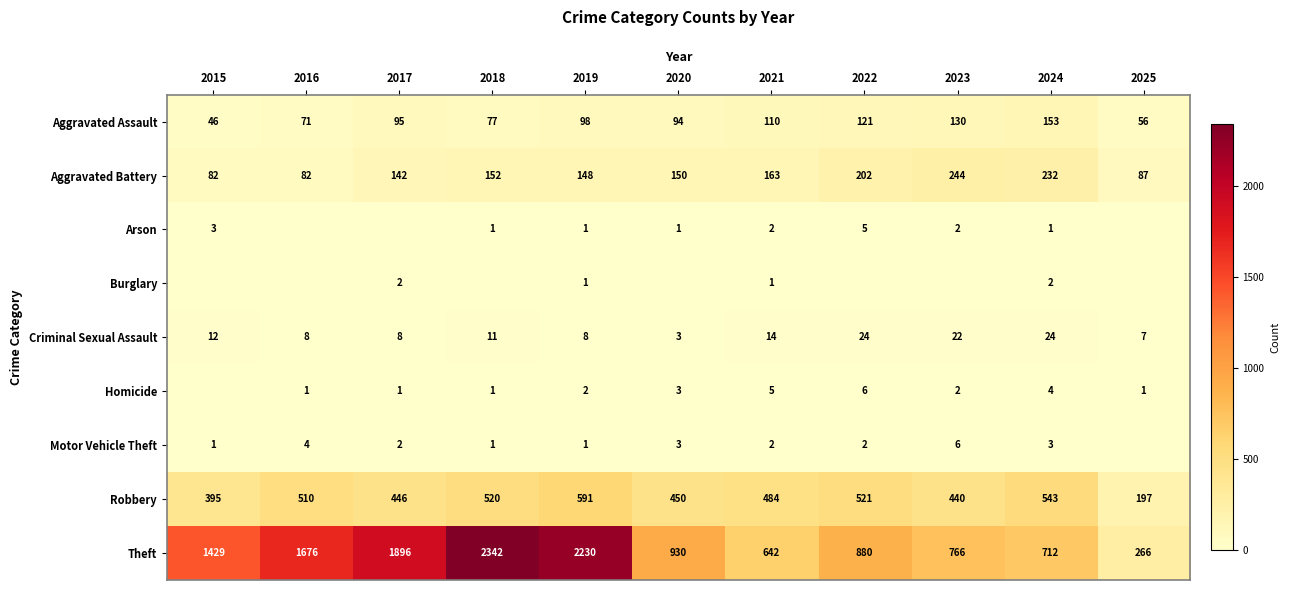

Which category has the highest value across all series?

2018